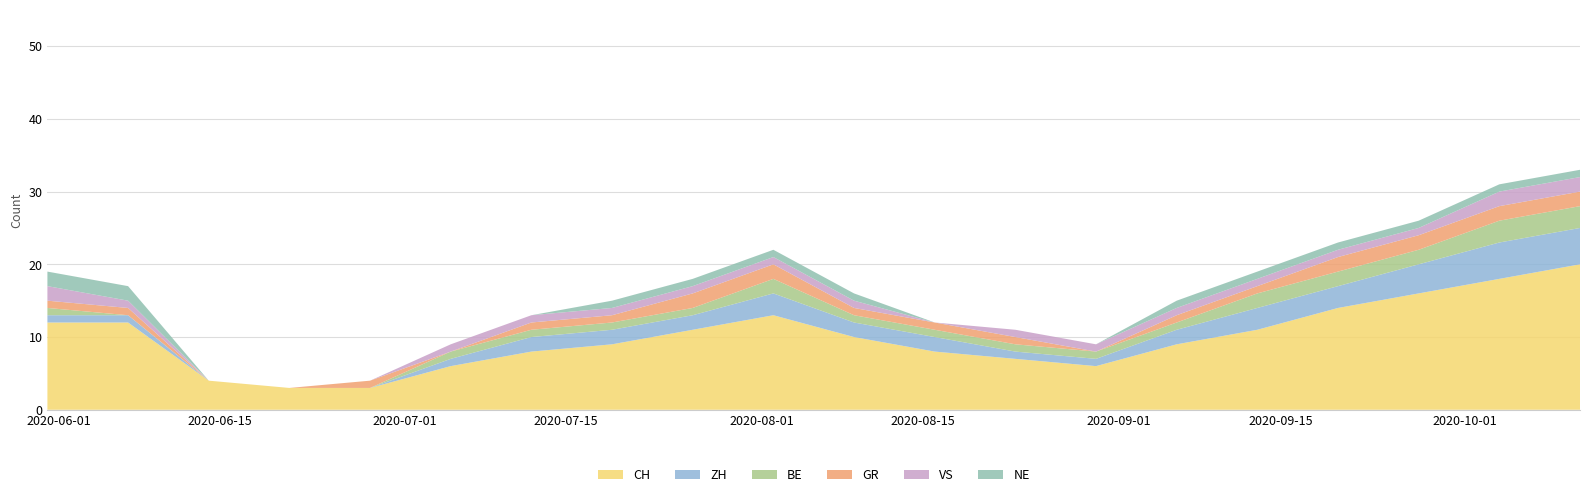

Reading left to right, extract all data points from this chart.

CH: 12	12	4	3	3	6	8	9	11	13	10	8	7	6	9	11	14	16	18	20
ZH: 1	1	0	0	0	1	2	2	2	3	2	2	1	1	2	3	3	4	5	5
BE: 1	0	0	0	0	1	1	1	1	2	1	1	1	1	1	2	2	2	3	3
GR: 1	1	0	0	1	0	1	1	2	2	1	1	1	0	1	1	2	2	2	2
VS: 2	1	0	0	0	1	1	1	1	1	1	0	1	1	1	1	1	1	2	2
NE: 2	2	0	0	0	0	0	1	1	1	1	0	0	0	1	1	1	1	1	1